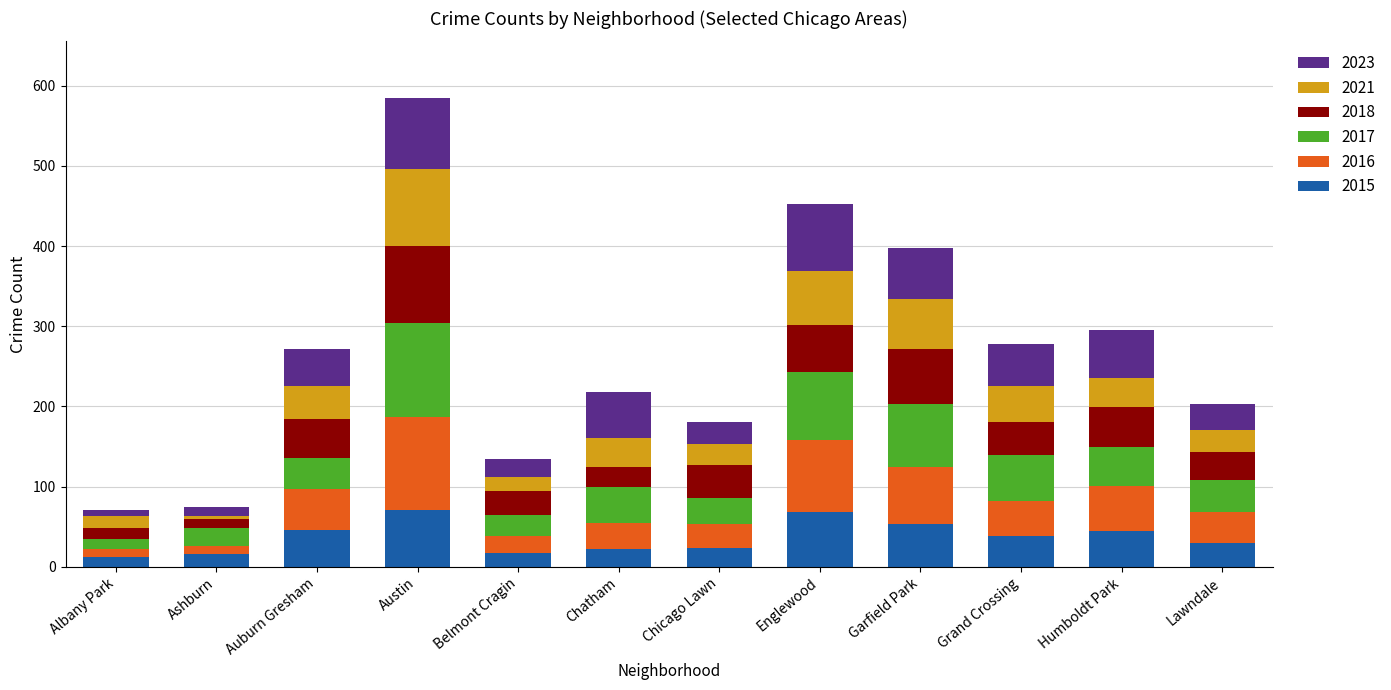

At which category is the sum across all series the highest?

Austin